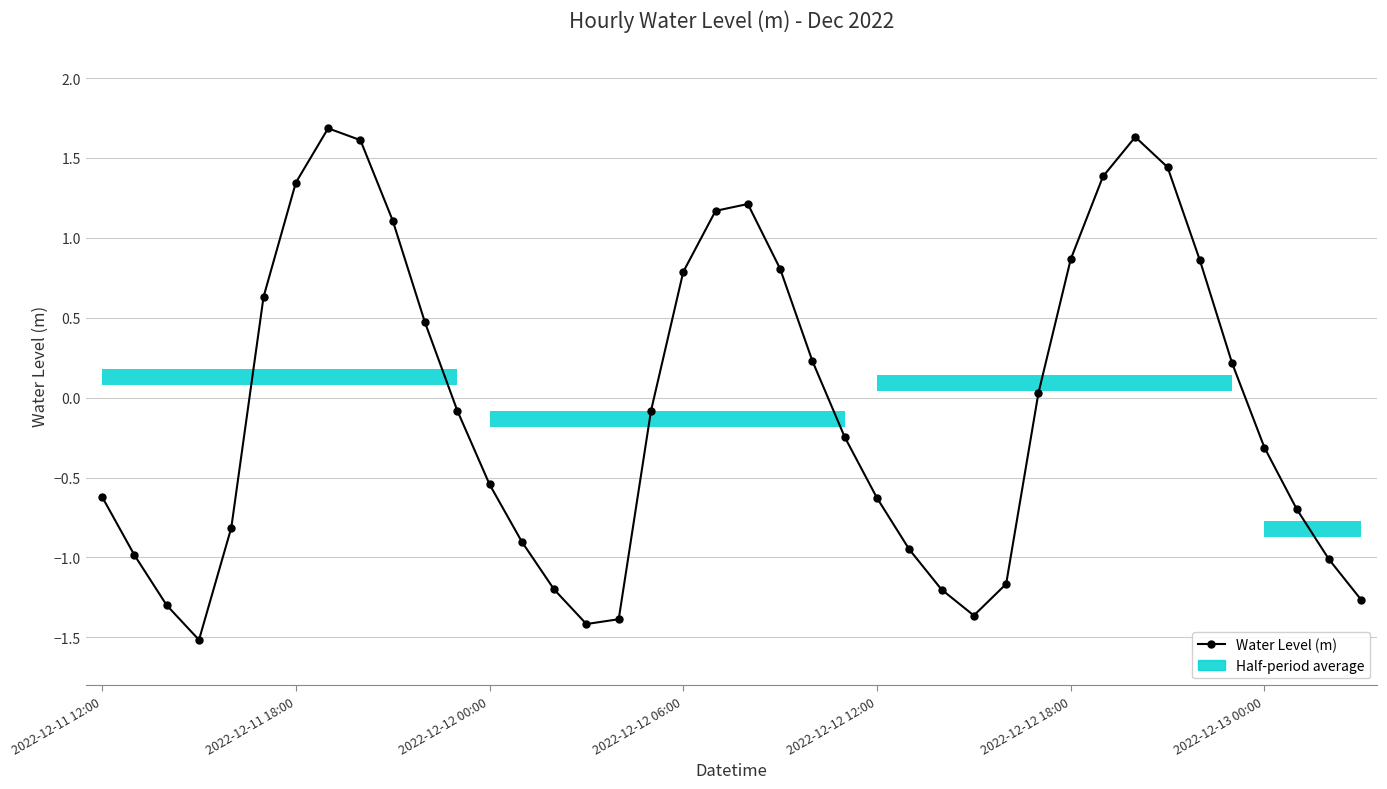

Rank the categories by value from highest to lowest.

7, 32, 8, 33, 31, 2022-12-13 00:00, 20, 19, 9, 30, 34, 21, 18, 2022-12-12 18:00, 10, 22, 35, 29, 11, 17, 23, 36, 12, 2022-12-11 12:00, 24, 37, 2022-12-12 12:00, 13, 25, 2022-12-11 18:00, 38, 28, 14, 26, 39, 2022-12-12 00:00, 27, 16, 15, 2022-12-12 06:00